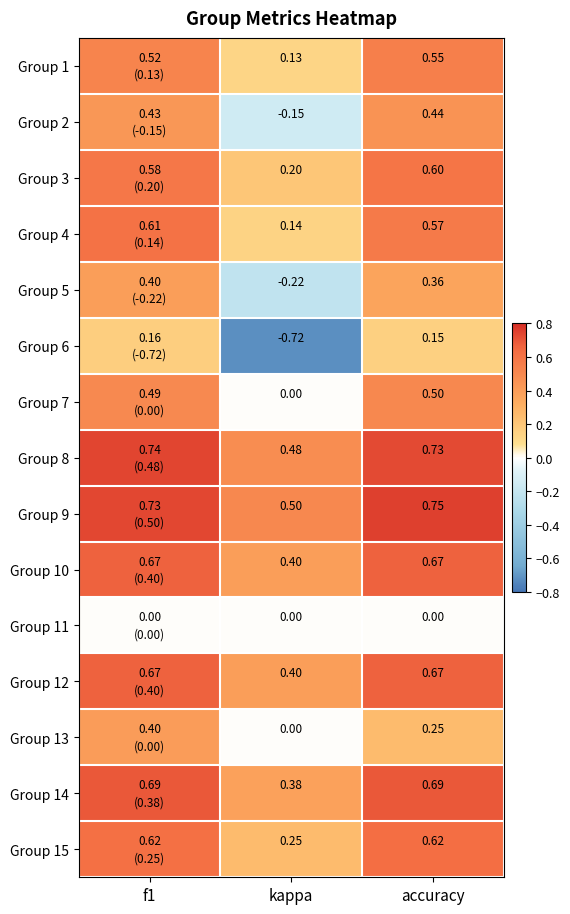

Is the value of Group 1 at accuracy greater than the value of Group 7 at kappa?

Yes